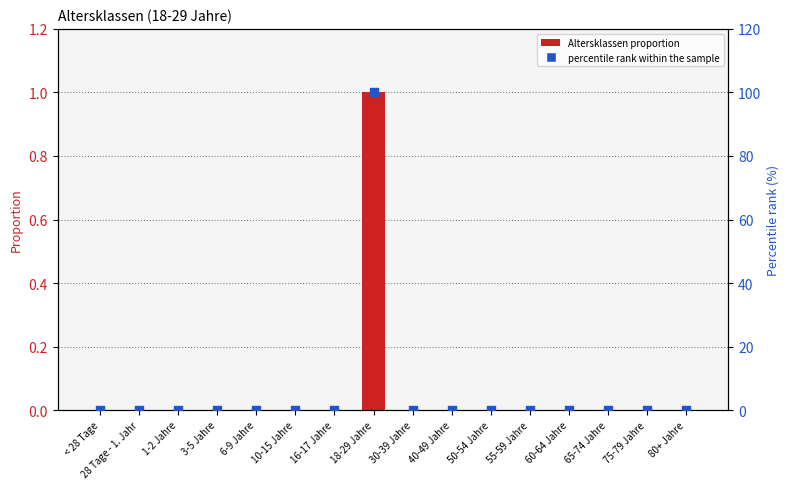

Which series contains the highest Y value?

percentile rank within the sample